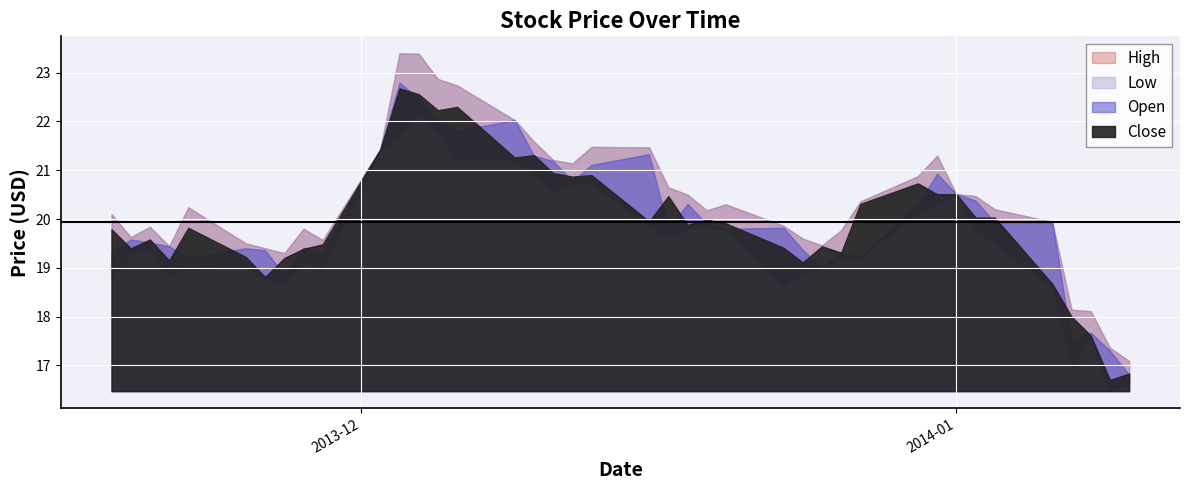

At how many categories does at least one series exceed 18?

38